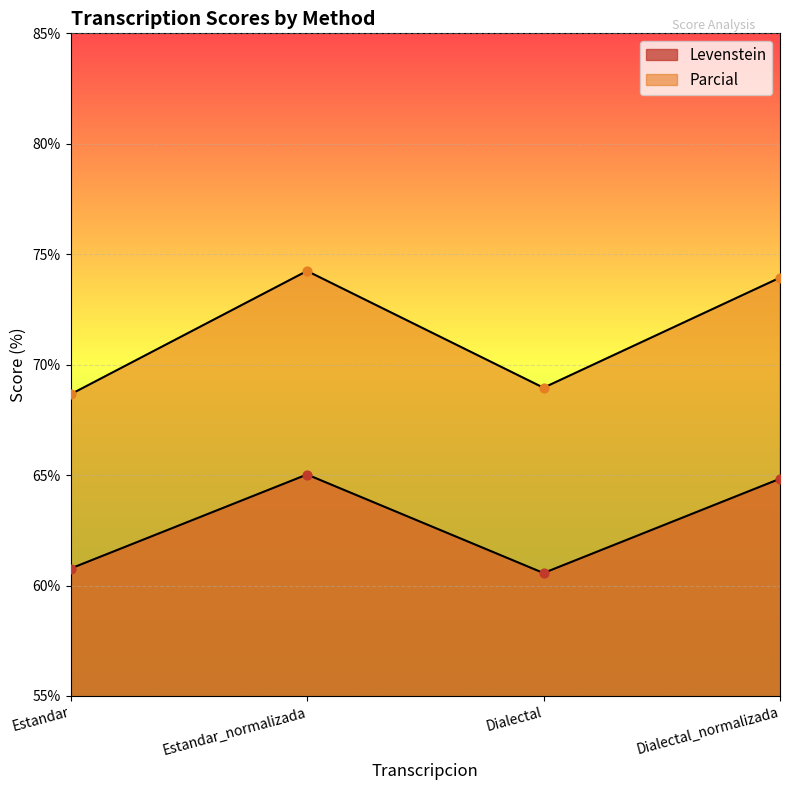

Which series has the widest spread of Y values?

Parcial